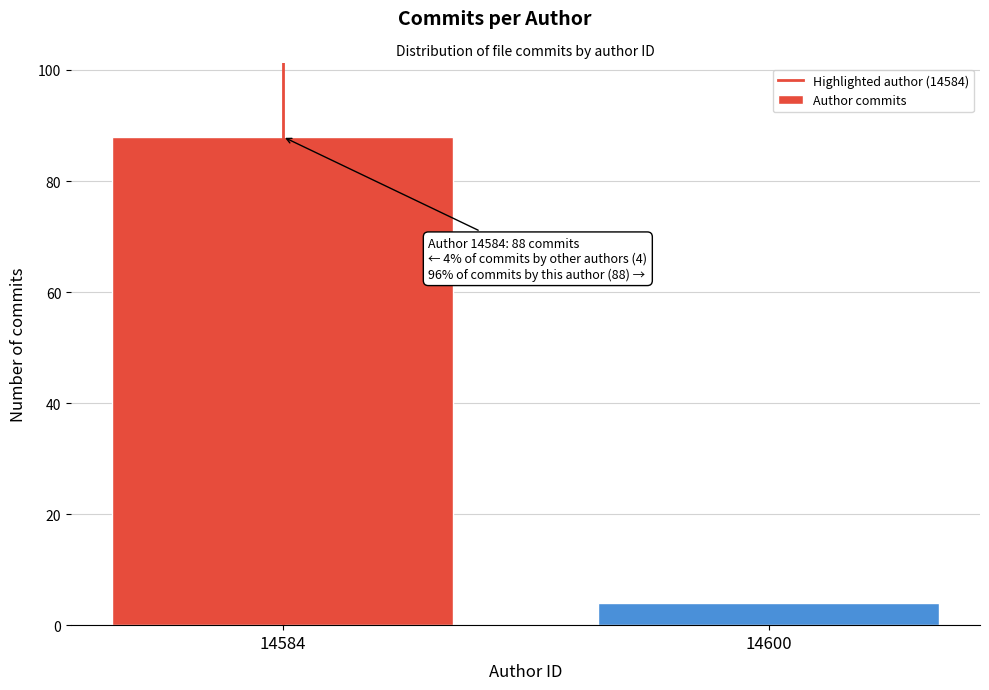

Reading left to right, transcribe all the data shown in this chart.

88	4